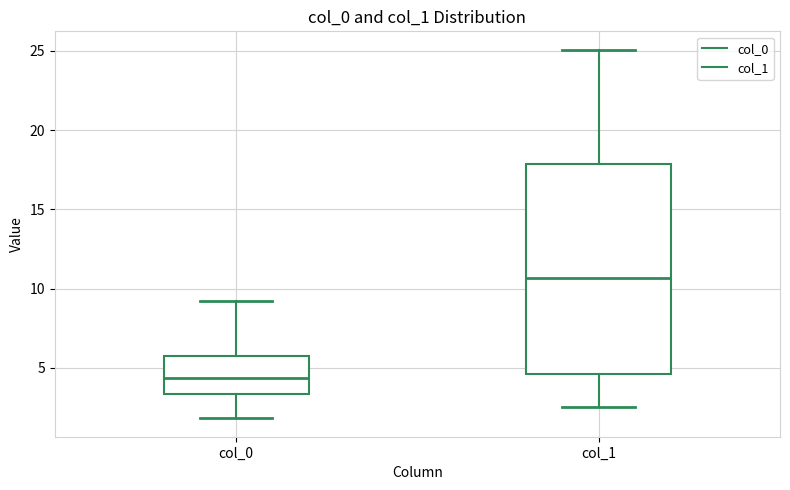

Which box has the lowest median line?

col_0